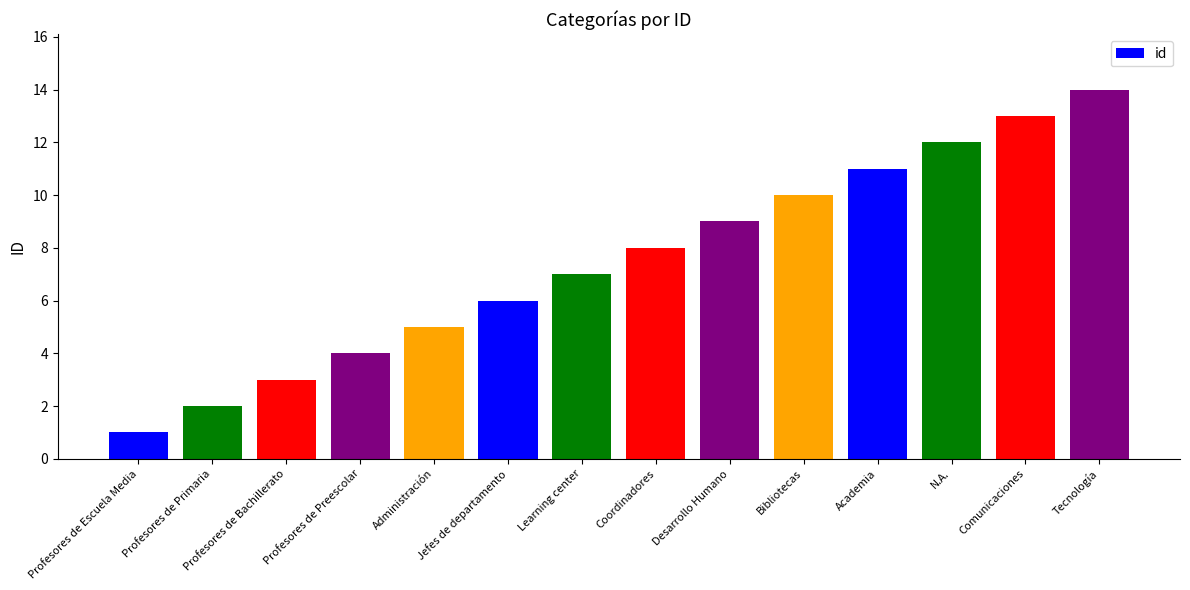

What is the sum of all values?

105